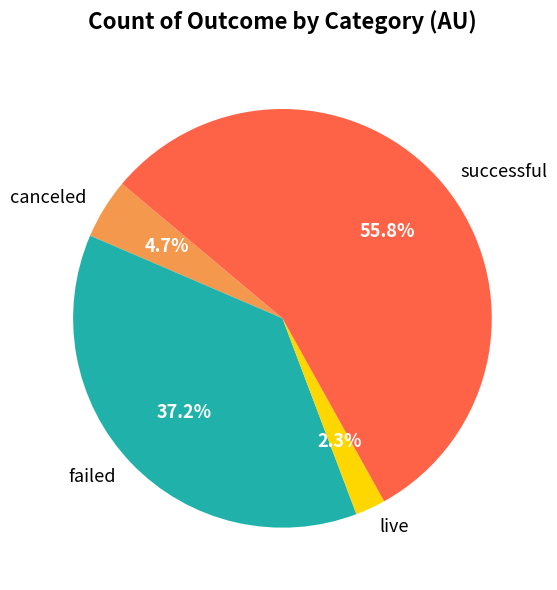

To the nearest percent, what is the difference between the largest and smallest slice percentages?

53%